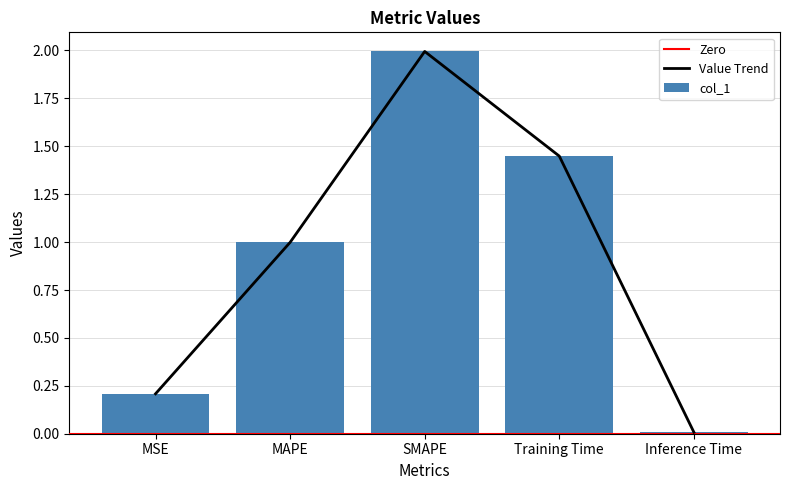

What is the greatest value displayed?

2.0